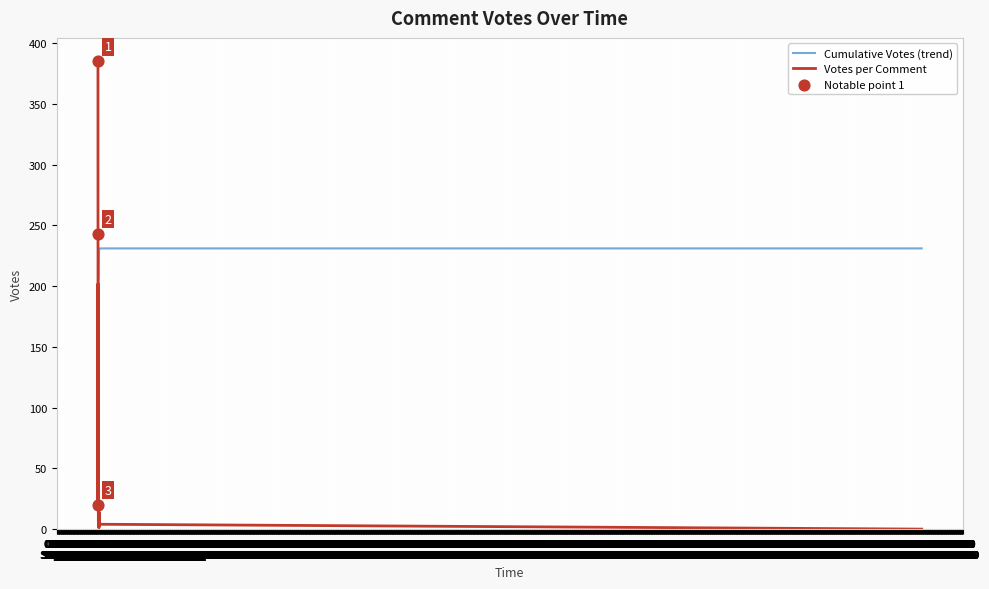

Which series reaches the maximum Y coordinate?

Votes per Comment